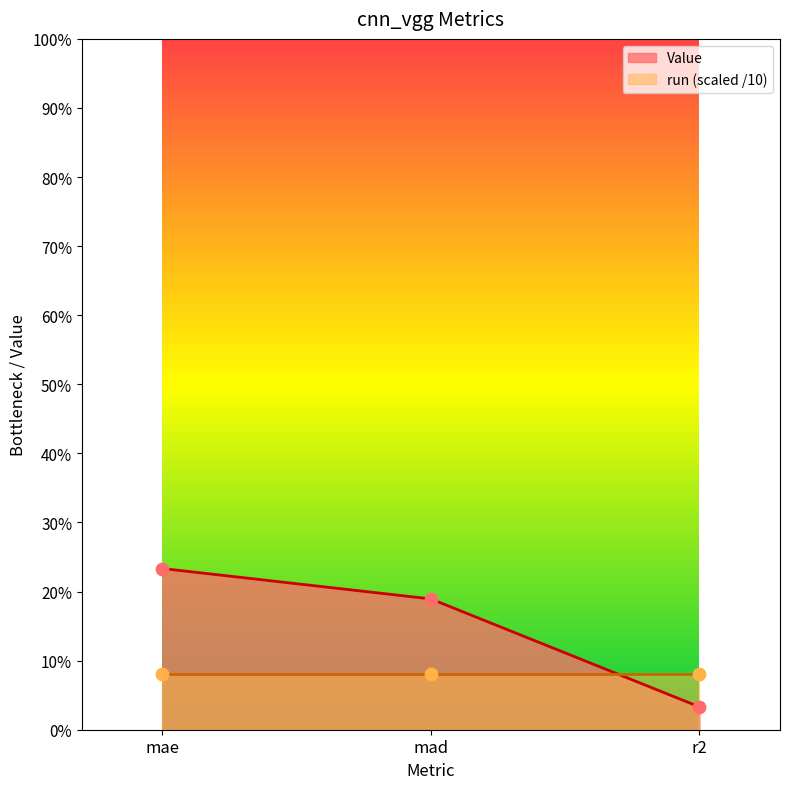

Approximately how many times larger is the value at mae compared to mad?

1.2